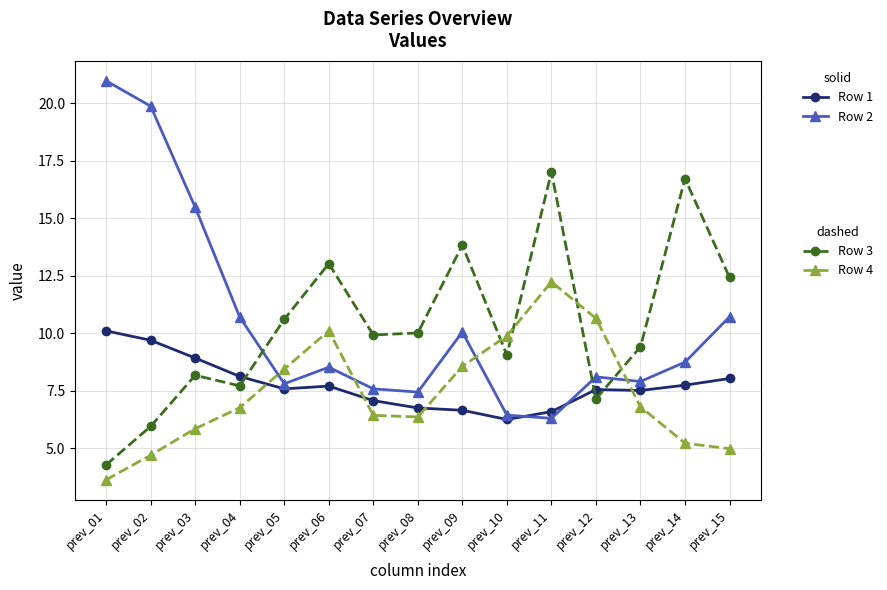

What is the total value across all series at prev_05?

34.5